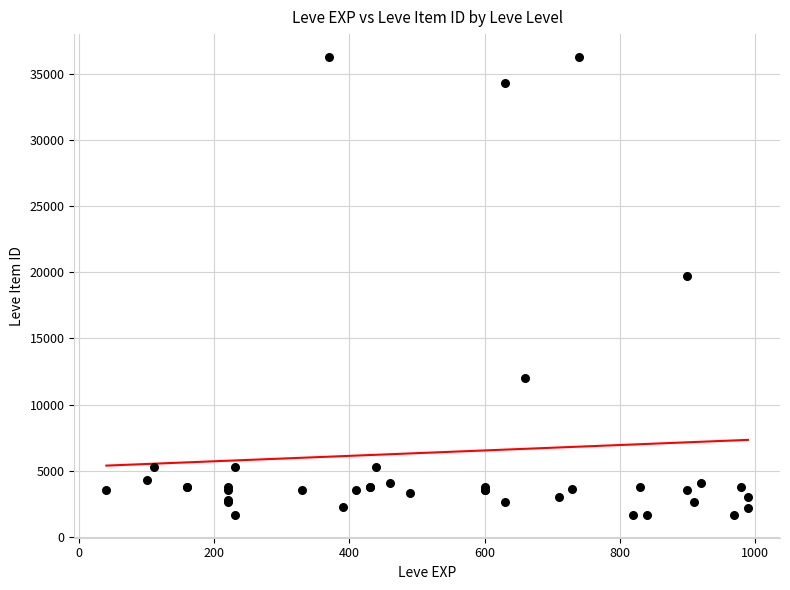

What Y value in the scatter plot is closest to 18967?

19744